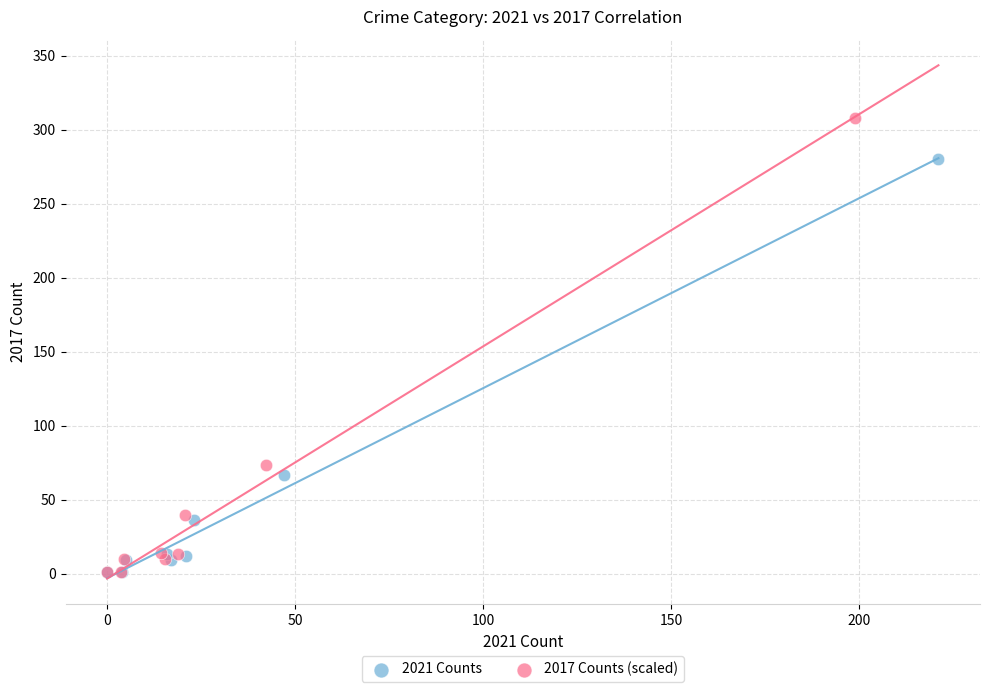

Which series contains the highest Y value?

2017 Counts (scaled)